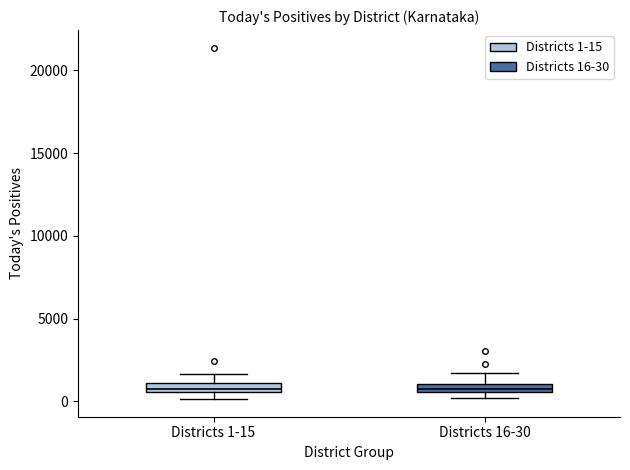

Where does the upper whisker of the box for Districts 16-30 end on the y-axis? The values are not printed on the chart, so give them approximately, as read against the axis.

1500